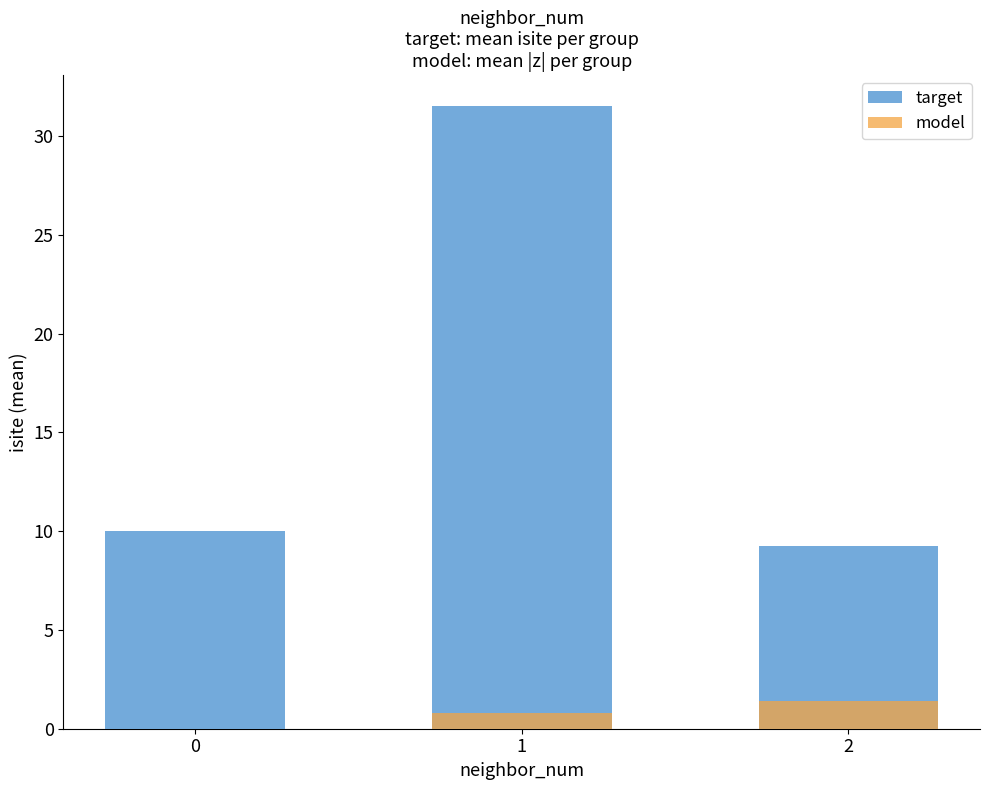

The model series shows 0.8 at 0. True or false?

False